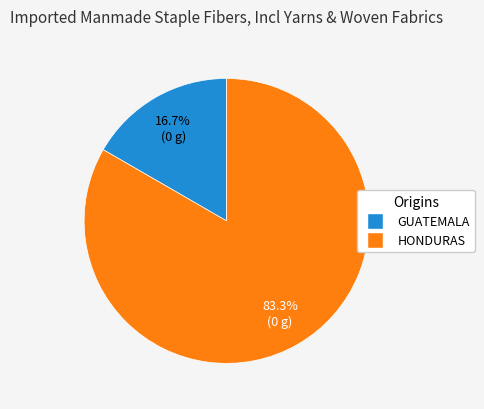

Which has a higher value, GUATEMALA or HONDURAS?

HONDURAS